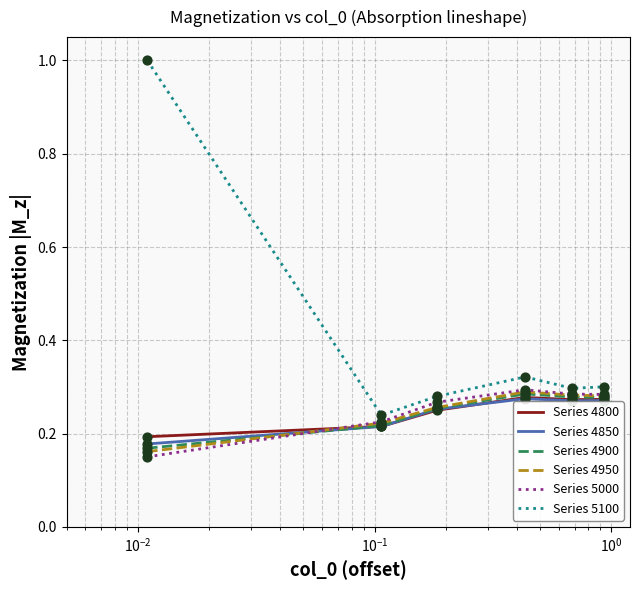

Which series has the largest total across all categories?

Series 5100